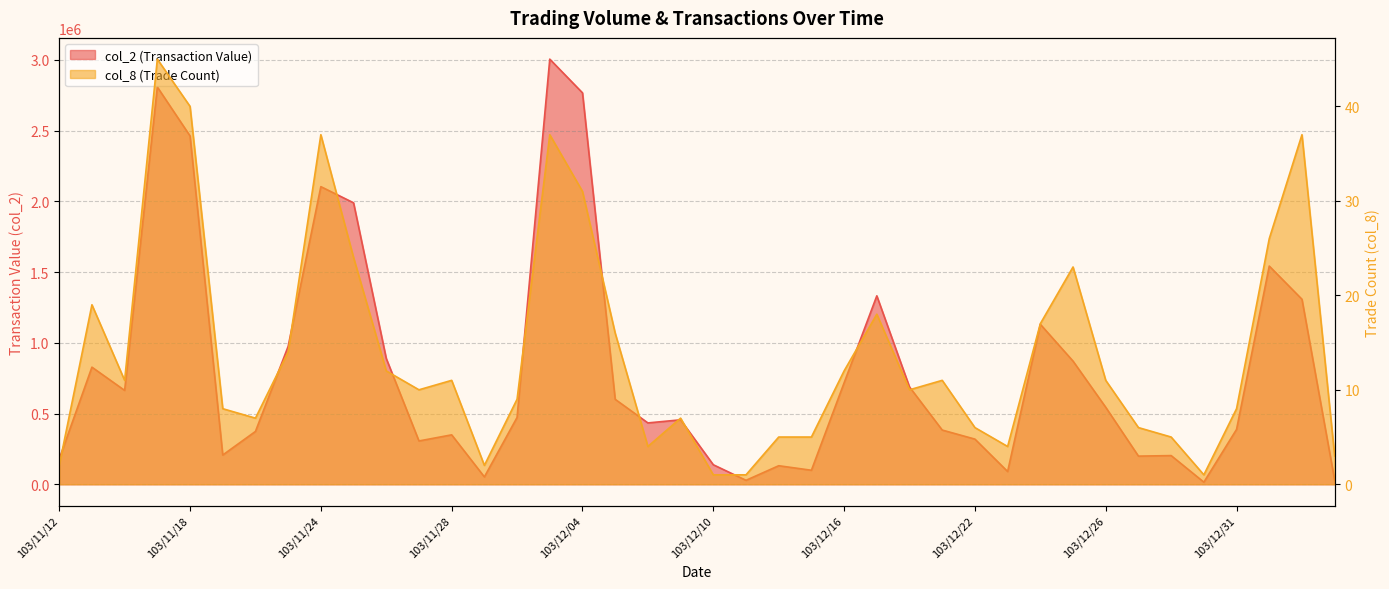

At how many categories does at least one series exceed 1312248?

8